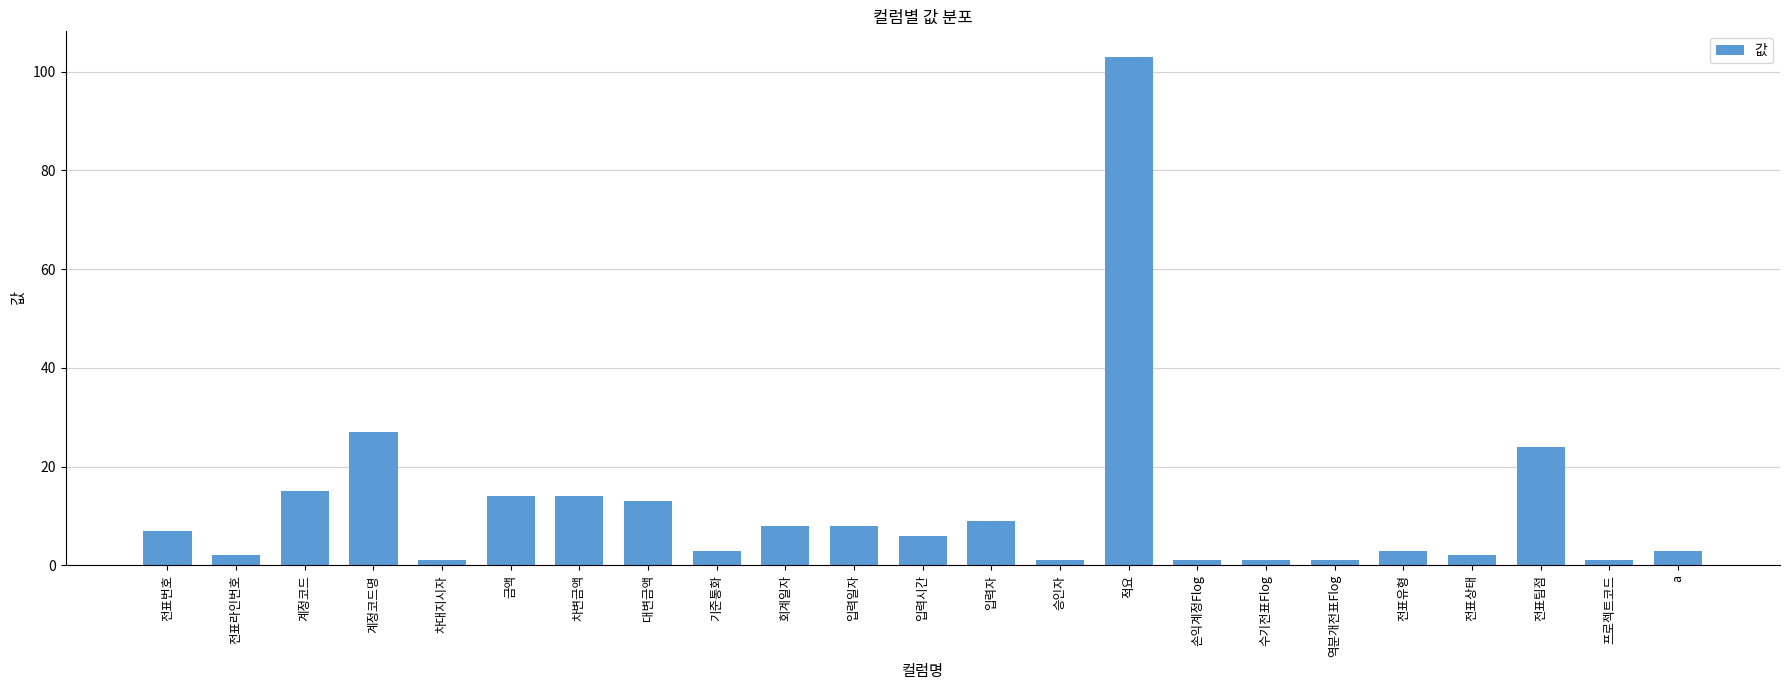

Is it true that the value at 입력자 is 5?

False